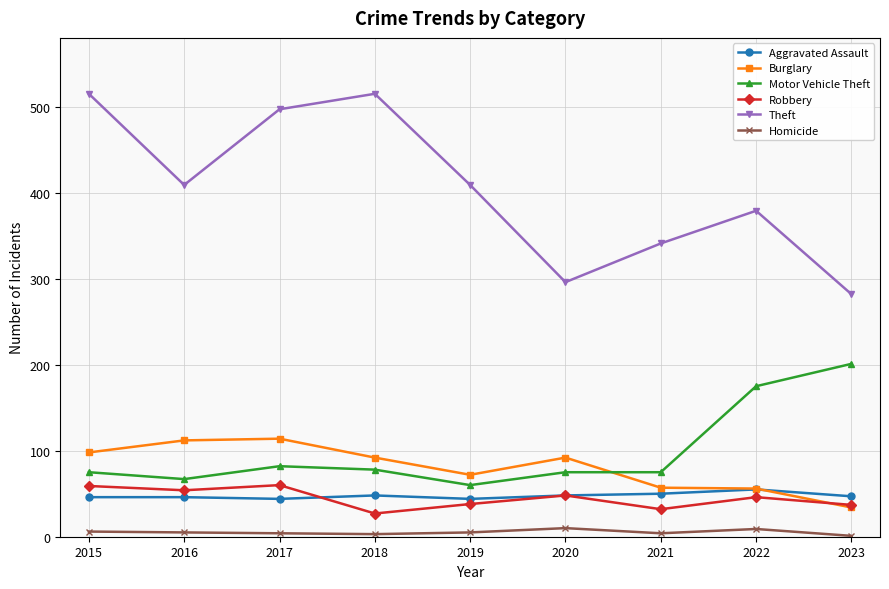

In Homicide, how many points are lower than both neighbors (excluding endpoints)?

2